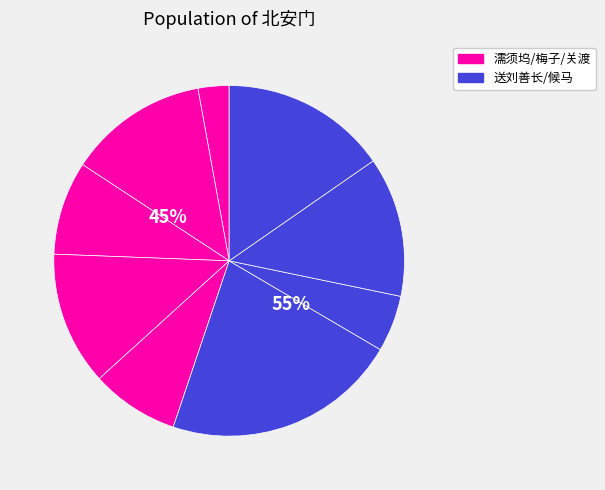

Is it true that 秋日同梅子马方子公饮北安门 is 24% of the pie?

False